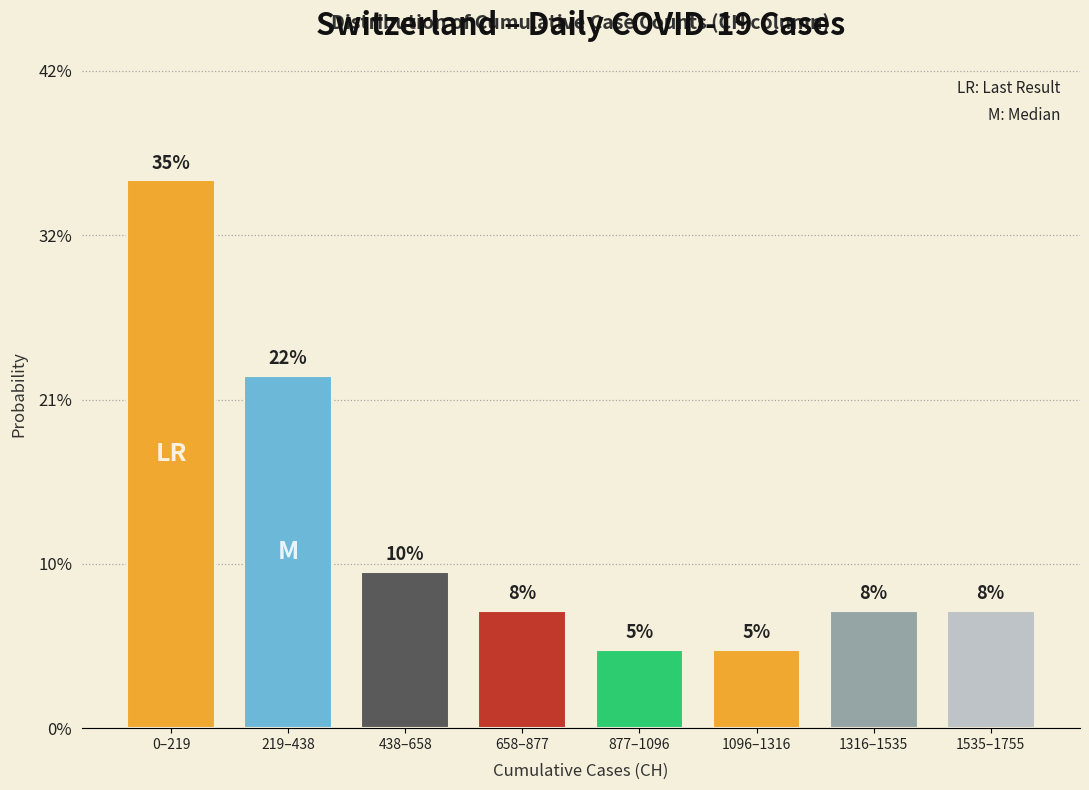

Are the bars horizontal?

No